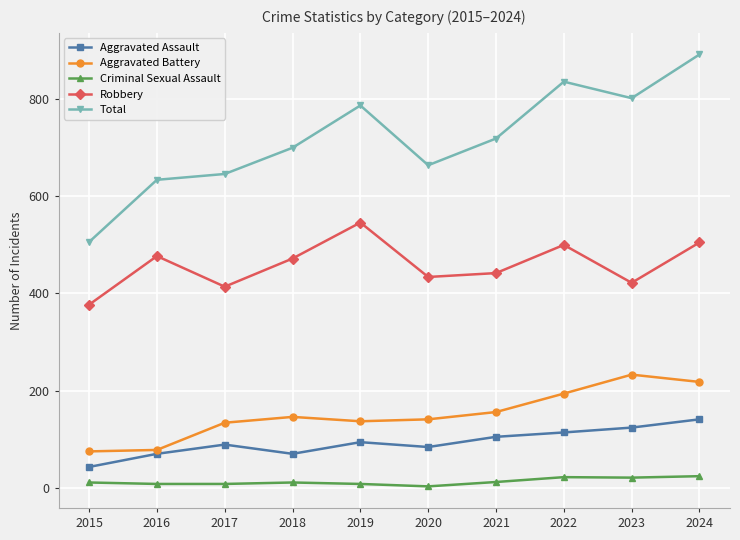

What is the lowest value of the Robbery series?

377